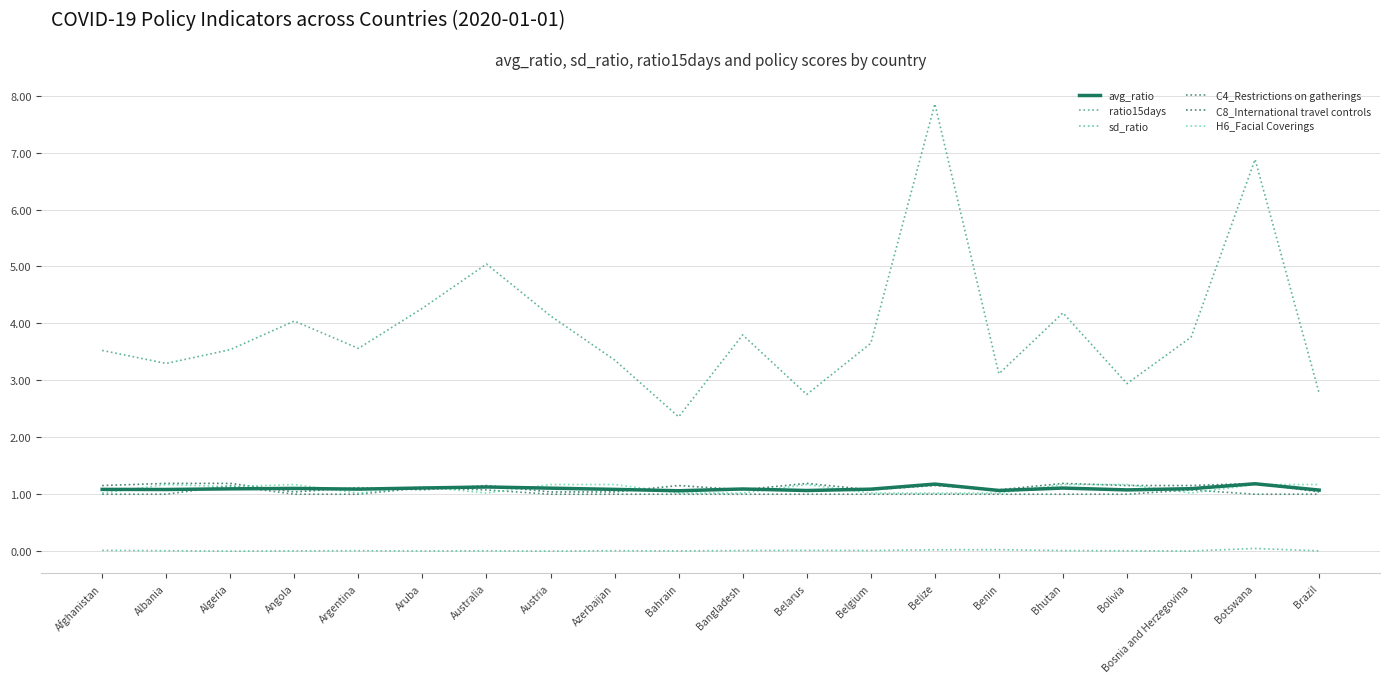

Is the value of H6_Facial Coverings at Bolivia greater than the value of avg_ratio at Bosnia and Herzegovina?

Yes